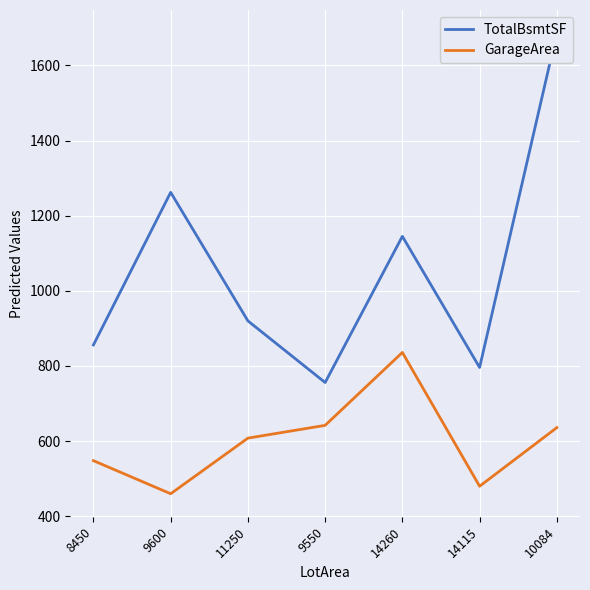

Reading left to right, list all the values displayed in this chart.

TotalBsmtSF: 8450=856	9600=1262	11250=920	9550=756	14260=1145	14115=796	10084=1686
GarageArea: 8450=548	9600=460	11250=608	9550=642	14260=836	14115=480	10084=636